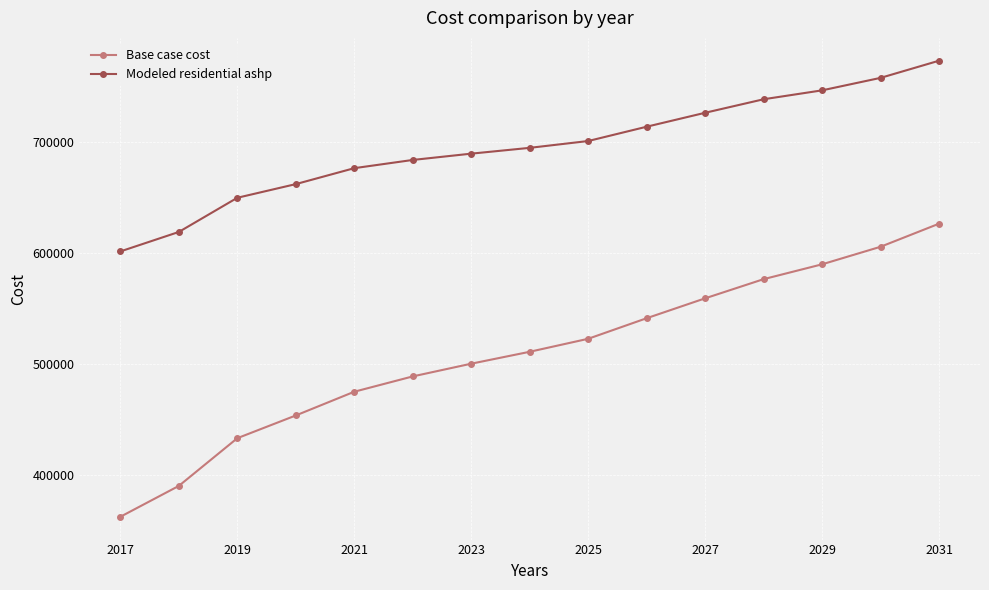

What is the maximum value for Base case cost?

626211.7